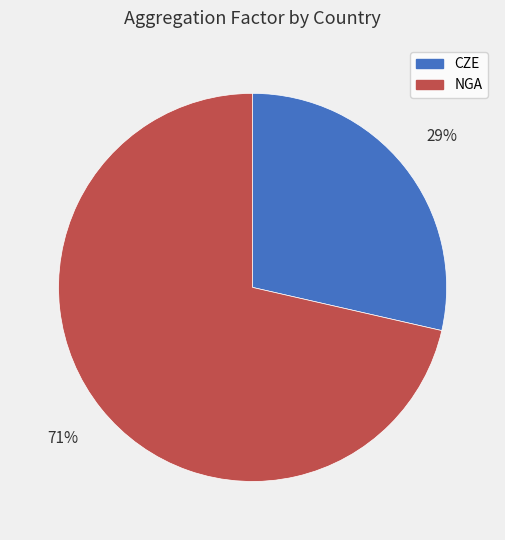

Is it true that CZE is 29% of the pie?

True